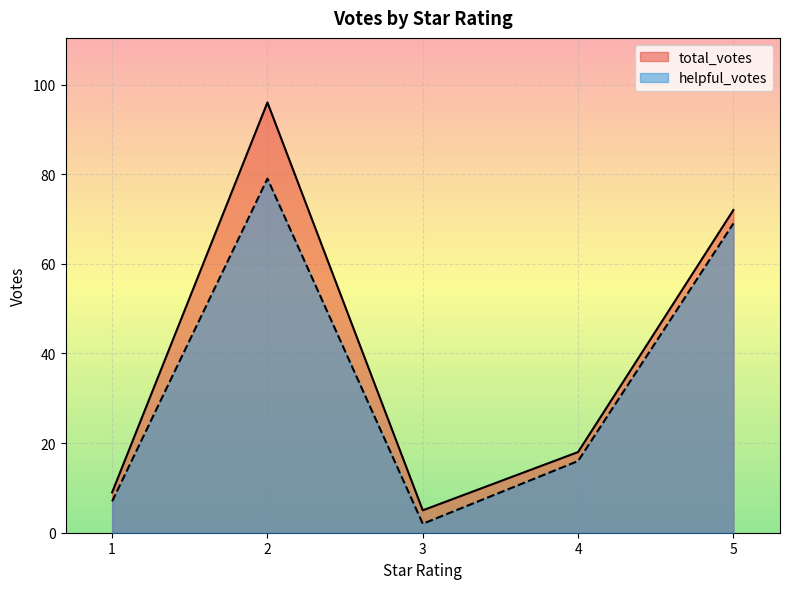

In total_votes, how many points are lower than both neighbors (excluding endpoints)?

1